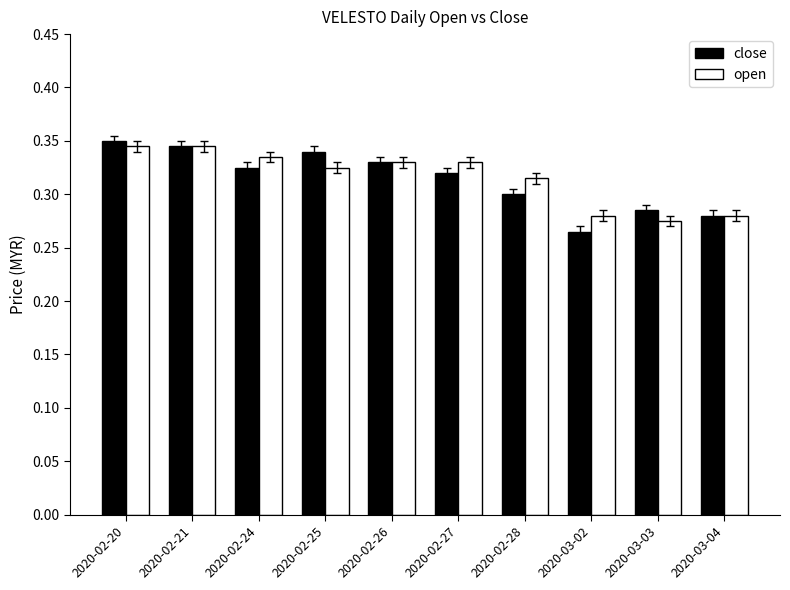

How many categories are shown in the chart?

10